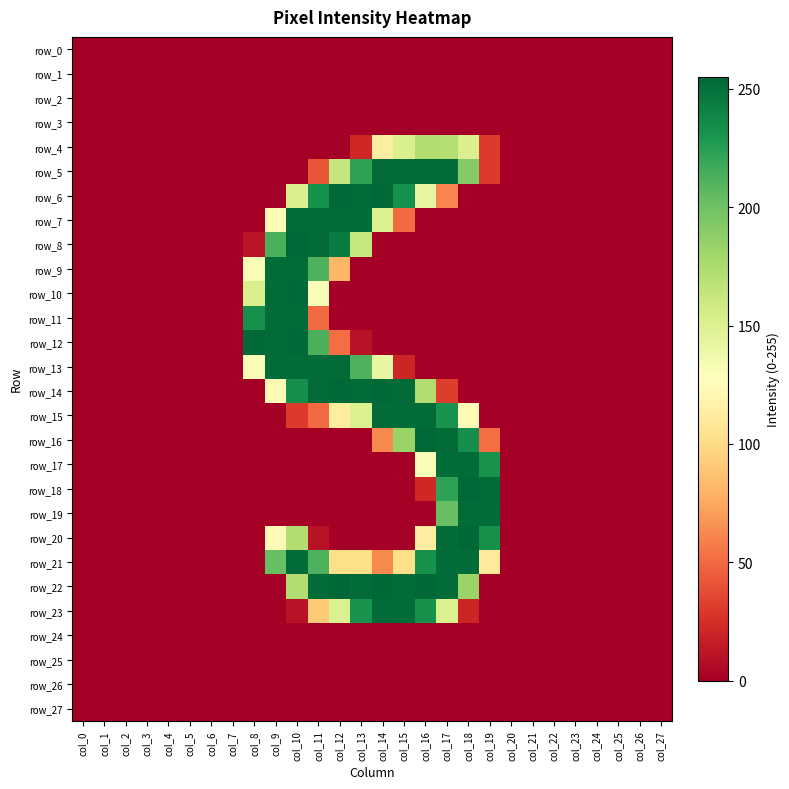

Which category has the highest value across all series?

col_18